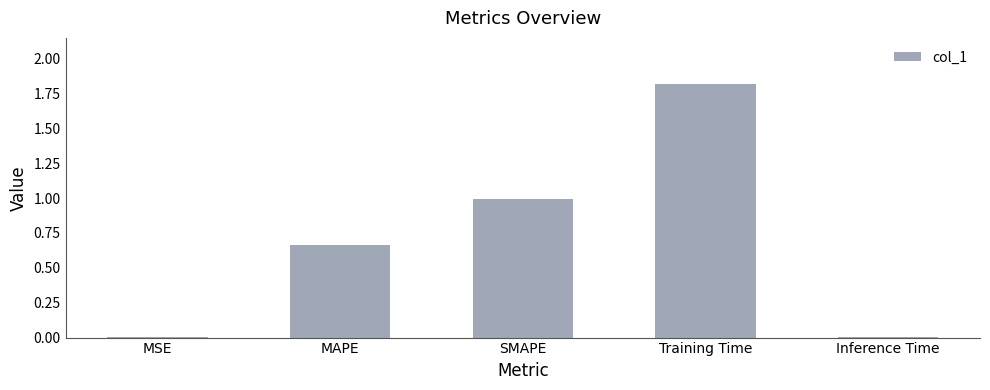

Are the bars grouped side by side (vs. stacked)?

No